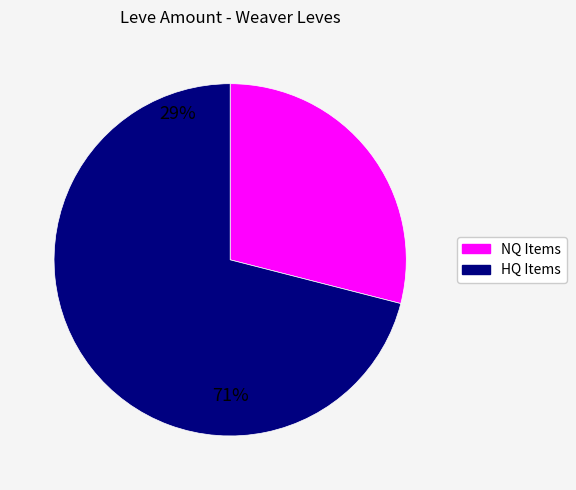

Does any single category account for the majority?

Yes